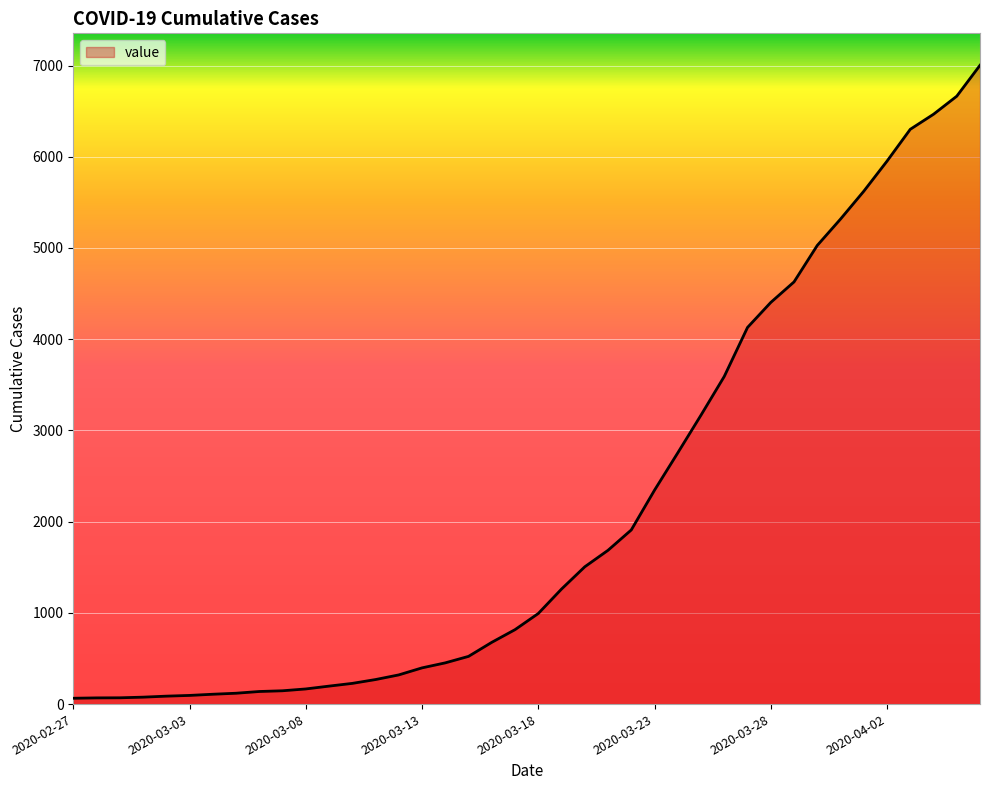

What is the maximum value shown in the chart?

7003